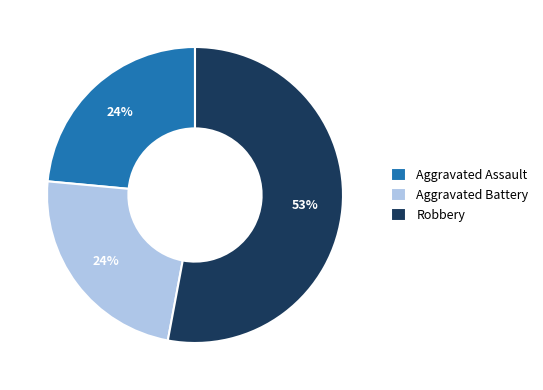

The Aggravated Assault slice represents 18% of the pie. True or false?

False